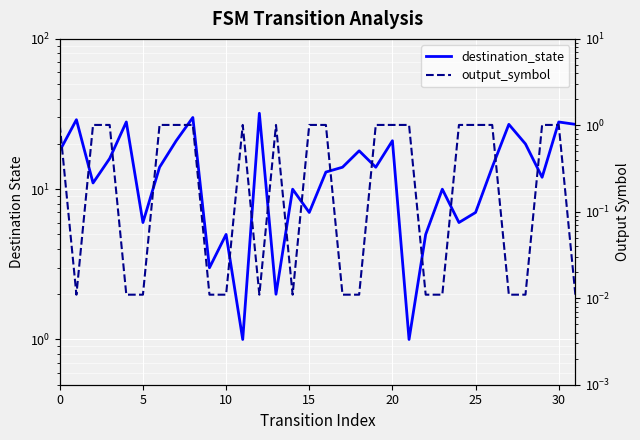

Rank the series at 18 from highest to lowest value.

destination_state, output_symbol